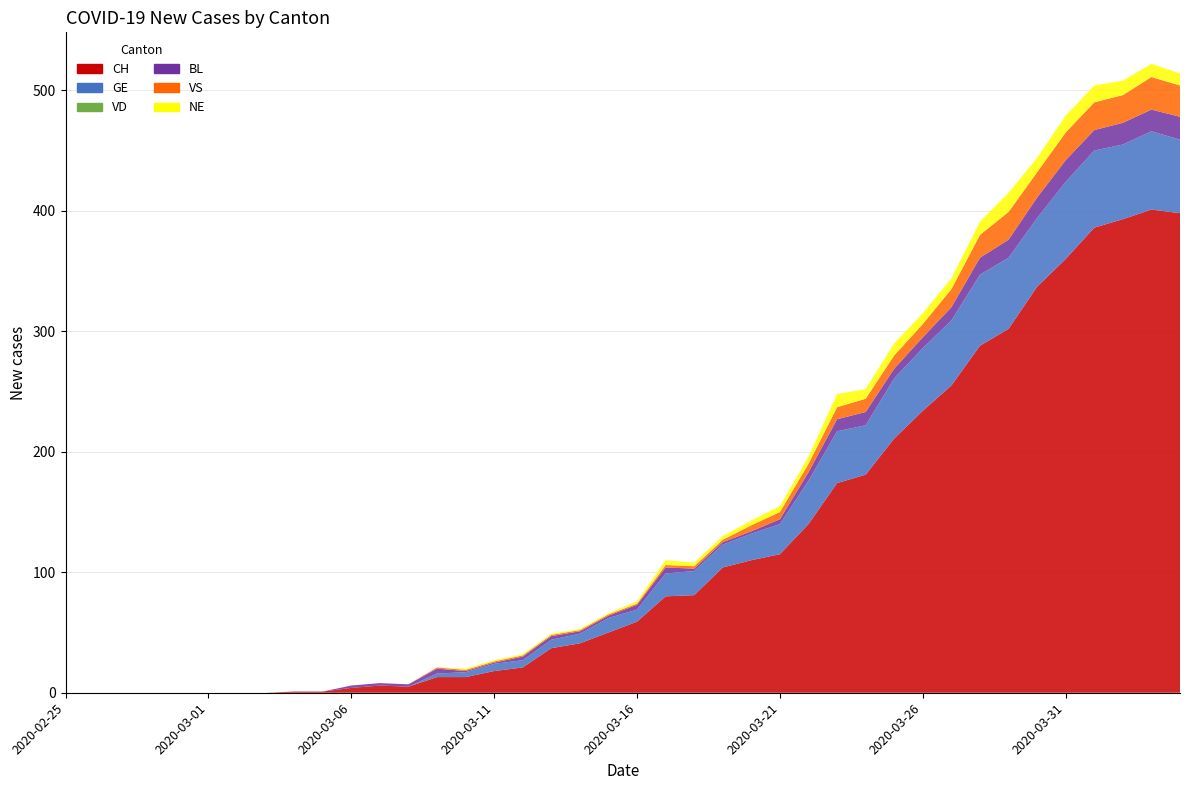

Reading left to right, transcribe all the data shown in this chart.

CH: 2020-02-25=0	2020-02-26=0	2020-02-27=0	2020-02-28=0	2020-02-29=0	2020-03-01=0	2020-03-02=0	2020-03-03=0	2020-03-04=1	2020-03-05=1	2020-03-06=4	2020-03-07=6	2020-03-08=5	2020-03-09=13	2020-03-10=13	2020-03-11=18	2020-03-12=21	2020-03-13=37	2020-03-14=41	2020-03-15=50	2020-03-16=59	2020-03-17=80	2020-03-18=81	2020-03-19=104	2020-03-20=110	2020-03-21=115	2020-03-22=140	2020-03-23=174	2020-03-24=181	2020-03-25=211	2020-03-26=234	2020-03-27=255	2020-03-28=288	2020-03-29=302	2020-03-30=337	2020-03-31=360	2020-04-01=386	2020-04-02=393	2020-04-03=401	2020-04-04=398
GE: 2020-02-25=0	2020-02-26=0	2020-02-27=0	2020-02-28=0	2020-02-29=0	2020-03-01=0	2020-03-02=0	2020-03-03=0	2020-03-04=0	2020-03-05=0	2020-03-06=0	2020-03-07=0	2020-03-08=0	2020-03-09=3	2020-03-10=4	2020-03-11=6	2020-03-12=6	2020-03-13=7	2020-03-14=8	2020-03-15=12	2020-03-16=10	2020-03-17=19	2020-03-18=20	2020-03-19=19	2020-03-20=22	2020-03-21=25	2020-03-22=36	2020-03-23=43	2020-03-24=41	2020-03-25=50	2020-03-26=52	2020-03-27=54	2020-03-28=59	2020-03-29=59	2020-03-30=57	2020-03-31=64	2020-04-01=64	2020-04-02=62	2020-04-03=65	2020-04-04=61
VD: 2020-02-25=0	2020-02-26=0	2020-02-27=0	2020-02-28=0	2020-02-29=0	2020-03-01=0	2020-03-02=0	2020-03-03=0	2020-03-04=0	2020-03-05=0	2020-03-06=0	2020-03-07=0	2020-03-08=0	2020-03-09=0	2020-03-10=0	2020-03-11=0	2020-03-12=0	2020-03-13=0	2020-03-14=0	2020-03-15=0	2020-03-16=0	2020-03-17=0	2020-03-18=0	2020-03-19=0	2020-03-20=0	2020-03-21=0	2020-03-22=0	2020-03-23=0	2020-03-24=0	2020-03-25=0	2020-03-26=0	2020-03-27=0	2020-03-28=0	2020-03-29=0	2020-03-30=0	2020-03-31=0	2020-04-01=0	2020-04-02=0	2020-04-03=0	2020-04-04=0
BL: 2020-02-25=0	2020-02-26=0	2020-02-27=0	2020-02-28=0	2020-02-29=0	2020-03-01=0	2020-03-02=0	2020-03-03=0	2020-03-04=0	2020-03-05=0	2020-03-06=2	2020-03-07=2	2020-03-08=2	2020-03-09=4	2020-03-10=1	2020-03-11=1	2020-03-12=3	2020-03-13=3	2020-03-14=2	2020-03-15=2	2020-03-16=4	2020-03-17=5	2020-03-18=2	2020-03-19=2	2020-03-20=2	2020-03-21=4	2020-03-22=7	2020-03-23=10	2020-03-24=11	2020-03-25=8	2020-03-26=9	2020-03-27=11	2020-03-28=14	2020-03-29=15	2020-03-30=17	2020-03-31=18	2020-04-01=17	2020-04-02=18	2020-04-03=18	2020-04-04=19
VS: 2020-02-25=0	2020-02-26=0	2020-02-27=0	2020-02-28=0	2020-02-29=0	2020-03-01=0	2020-03-02=0	2020-03-03=0	2020-03-04=0	2020-03-05=0	2020-03-06=0	2020-03-07=0	2020-03-08=0	2020-03-09=1	2020-03-10=1	2020-03-11=1	2020-03-12=1	2020-03-13=1	2020-03-14=1	2020-03-15=1	2020-03-16=1	2020-03-17=2	2020-03-18=2	2020-03-19=2	2020-03-20=5	2020-03-21=6	2020-03-22=7	2020-03-23=10	2020-03-24=11	2020-03-25=11	2020-03-26=11	2020-03-27=15	2020-03-28=19	2020-03-29=23	2020-03-30=21	2020-03-31=23	2020-04-01=23	2020-04-02=23	2020-04-03=27	2020-04-04=26
NE: 2020-02-25=0	2020-02-26=0	2020-02-27=0	2020-02-28=0	2020-02-29=0	2020-03-01=0	2020-03-02=0	2020-03-03=0	2020-03-04=0	2020-03-05=0	2020-03-06=0	2020-03-07=0	2020-03-08=0	2020-03-09=0	2020-03-10=1	2020-03-11=1	2020-03-12=1	2020-03-13=1	2020-03-14=1	2020-03-15=1	2020-03-16=2	2020-03-17=4	2020-03-18=3	2020-03-19=3	2020-03-20=4	2020-03-21=5	2020-03-22=6	2020-03-23=11	2020-03-24=8	2020-03-25=10	2020-03-26=9	2020-03-27=9	2020-03-28=11	2020-03-29=16	2020-03-30=12	2020-03-31=14	2020-04-01=14	2020-04-02=12	2020-04-03=11	2020-04-04=10